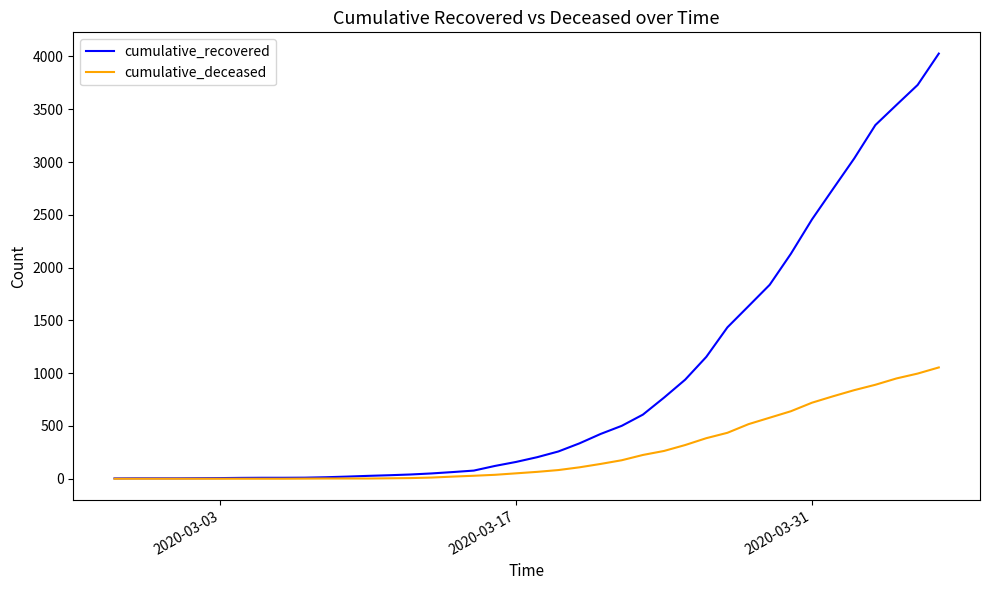

Rank the series by their average value, from lowest to highest.

cumulative_deceased, cumulative_recovered